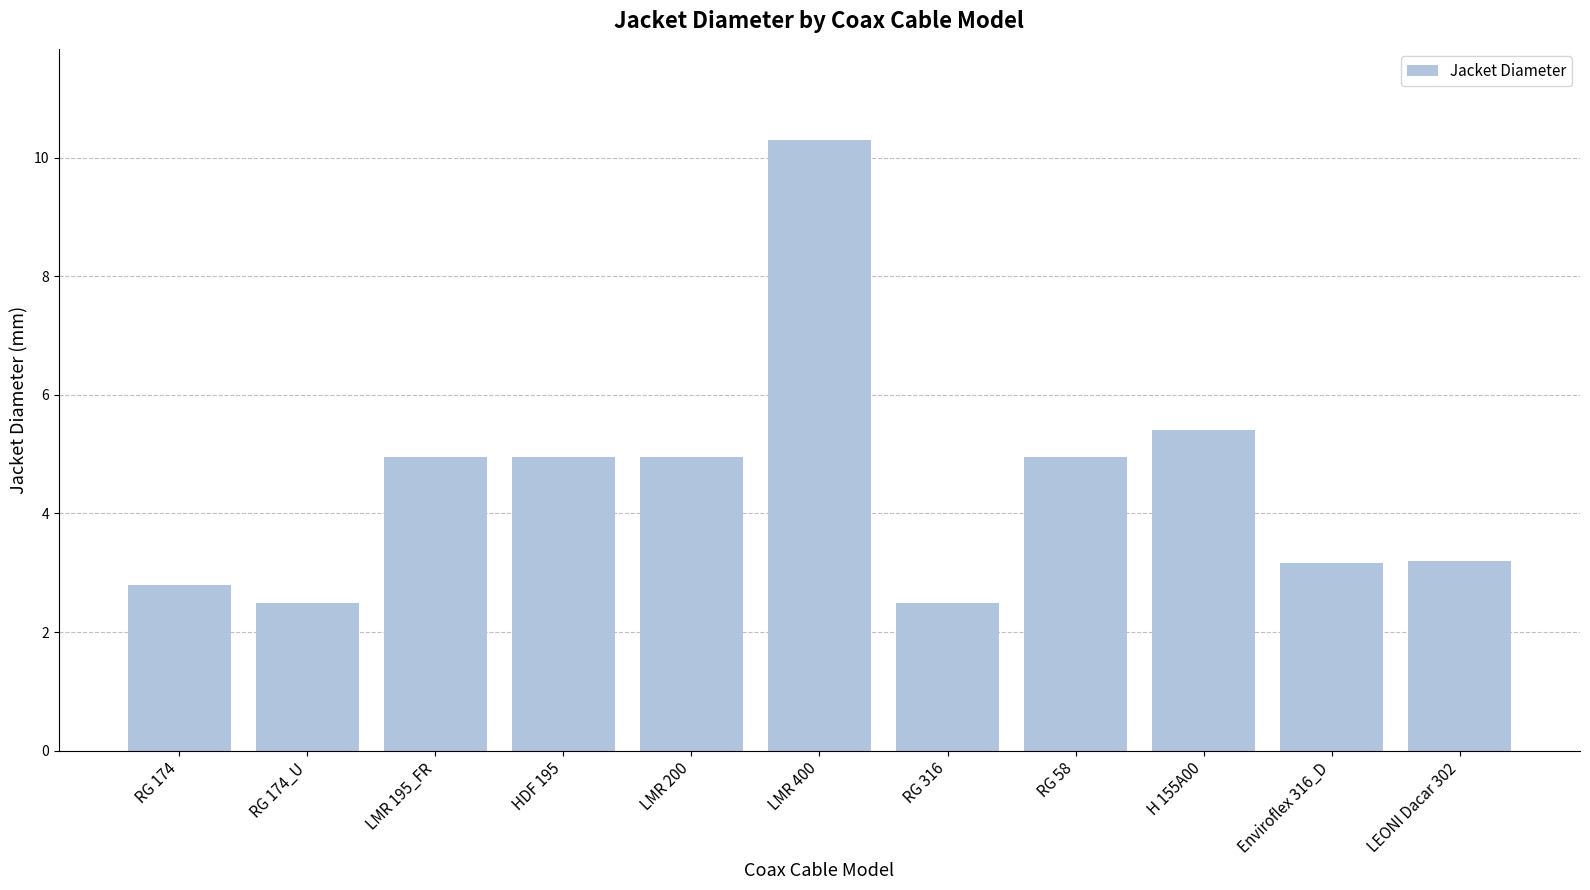

What is the average value?

4.5